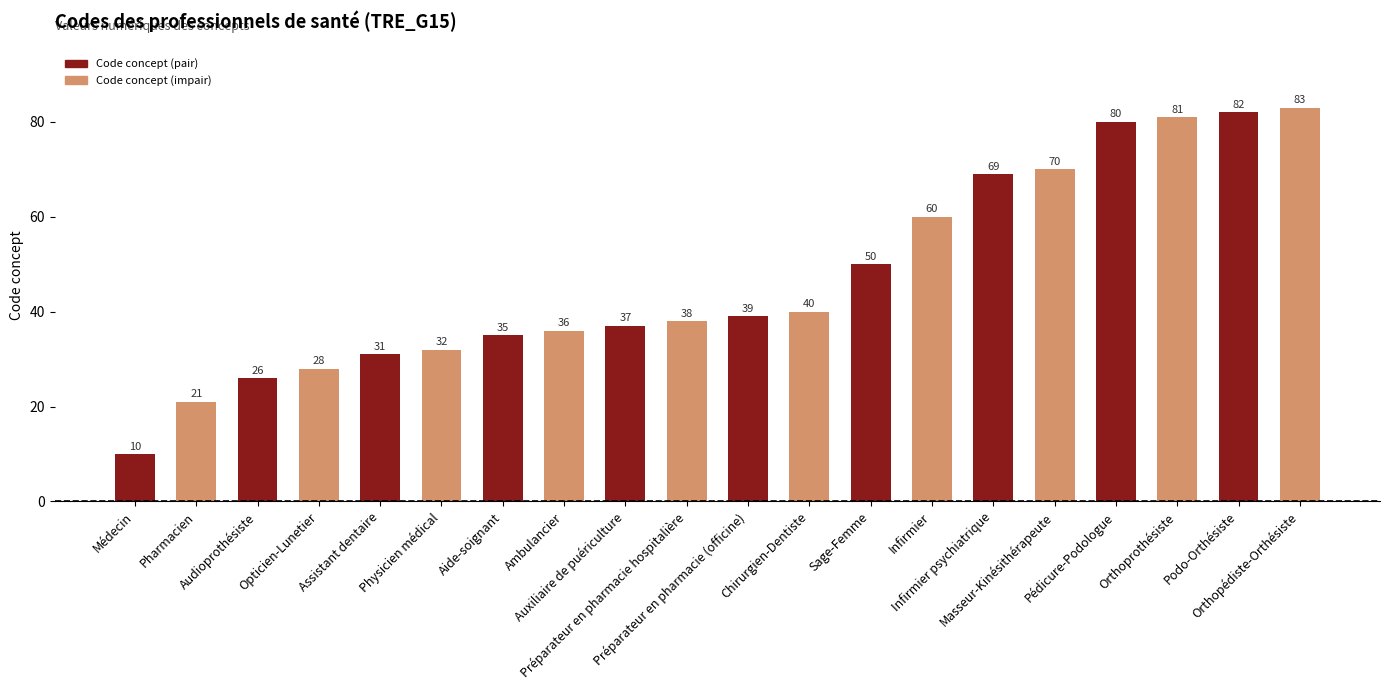

At which label is the value closest to 46?

Sage-Femme